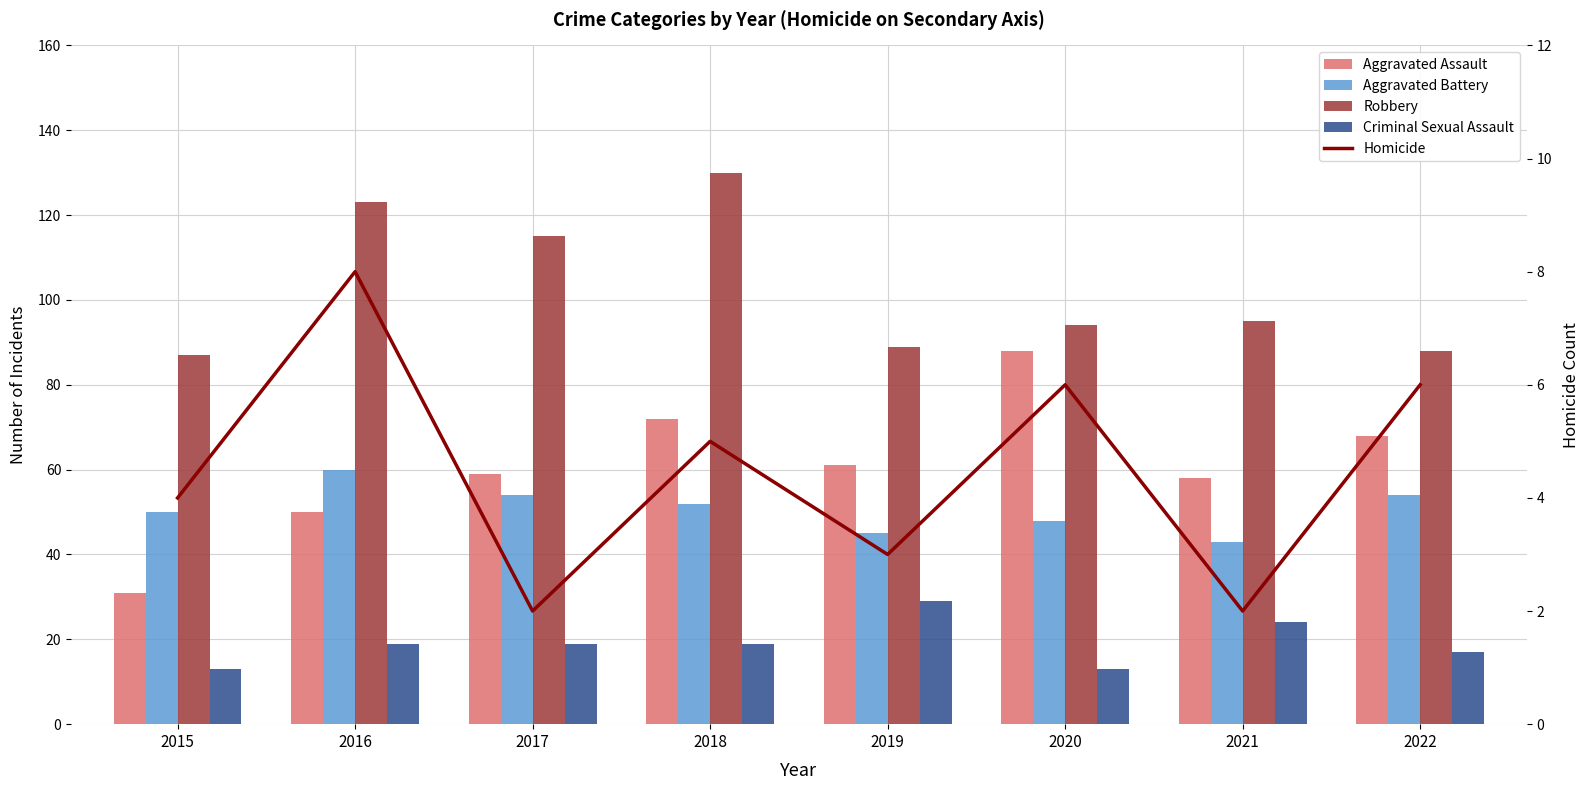

Reading left to right, extract all data points from this chart.

Aggravated Assault: 2015=31	2016=50	2017=59	2018=72	2019=61	2020=88	2021=58	2022=68
Aggravated Battery: 2015=50	2016=60	2017=54	2018=52	2019=45	2020=48	2021=43	2022=54
Robbery: 2015=87	2016=123	2017=115	2018=130	2019=89	2020=94	2021=95	2022=88
Criminal Sexual Assault: 2015=13	2016=19	2017=19	2018=19	2019=29	2020=13	2021=24	2022=17
Homicide: 2015=4	2016=8	2017=2	2018=5	2019=3	2020=6	2021=2	2022=6